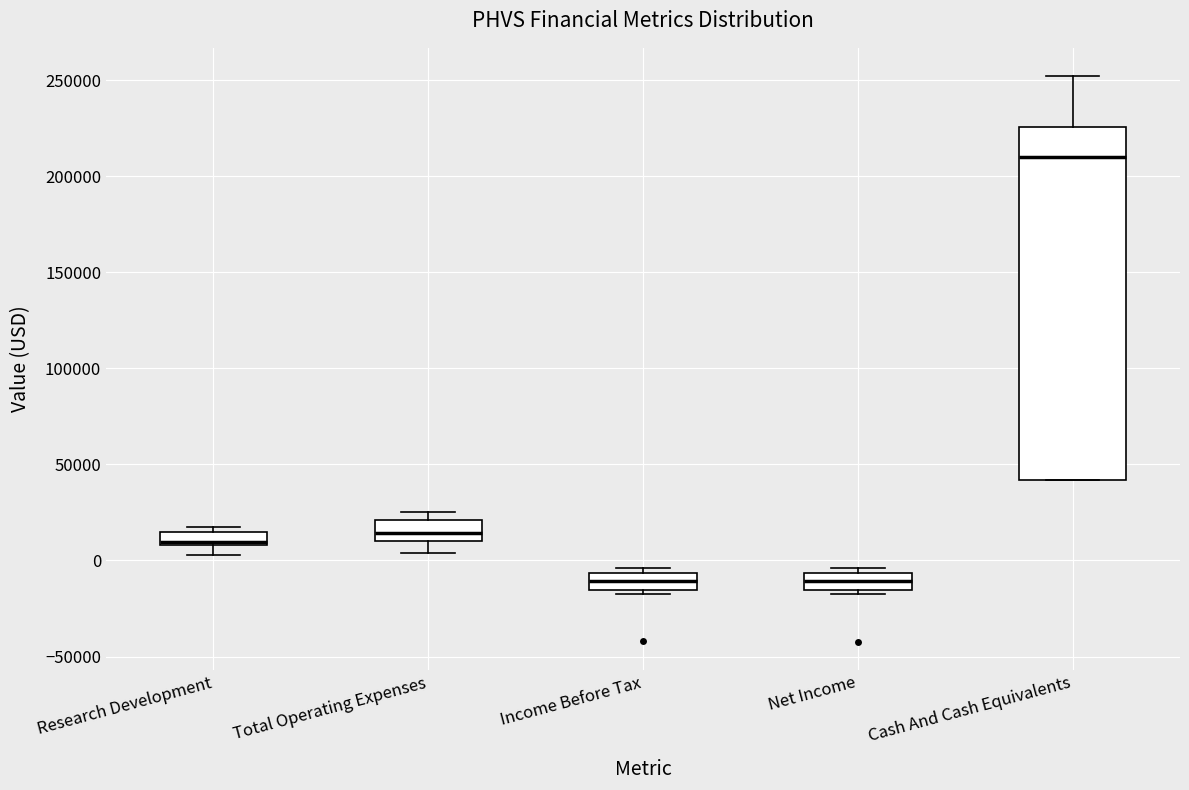

Where is the lower edge of the box for Cash And Cash Equivalents on the y-axis? The values are not printed on the chart, so give them approximately, as read against the axis.

40000